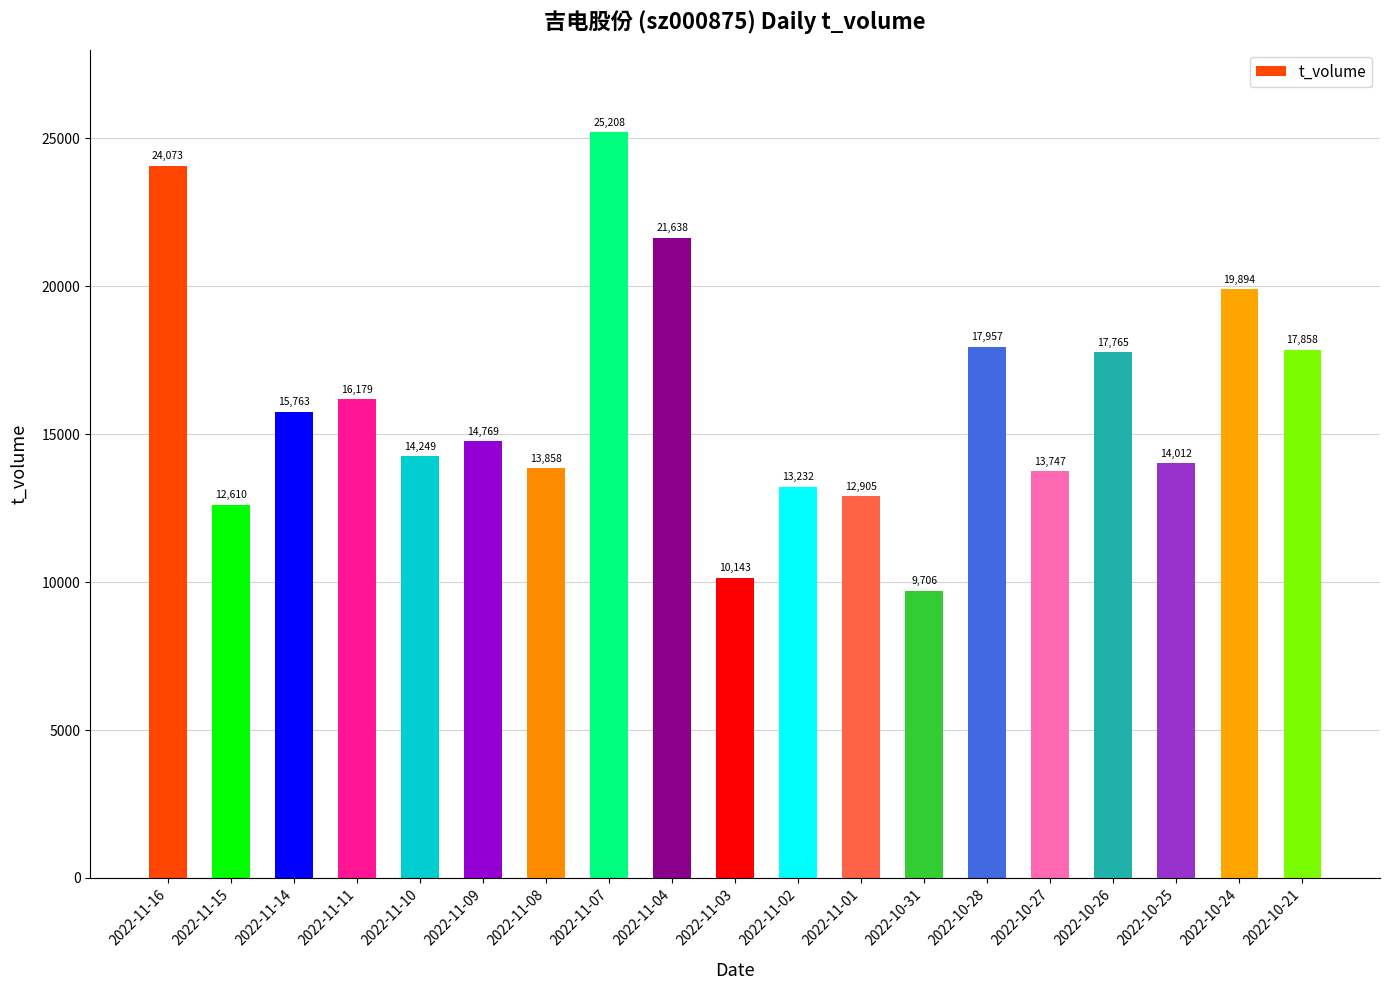

Approximately how many times larger is the value at 2022-11-09 compared to 2022-10-25?

1.1